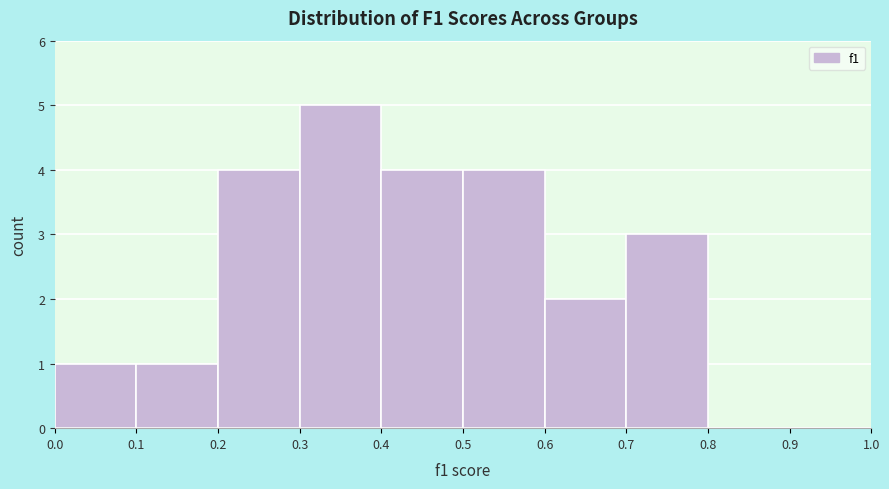

Which range on the x-axis has the tallest bar?

0.3 to 0.4